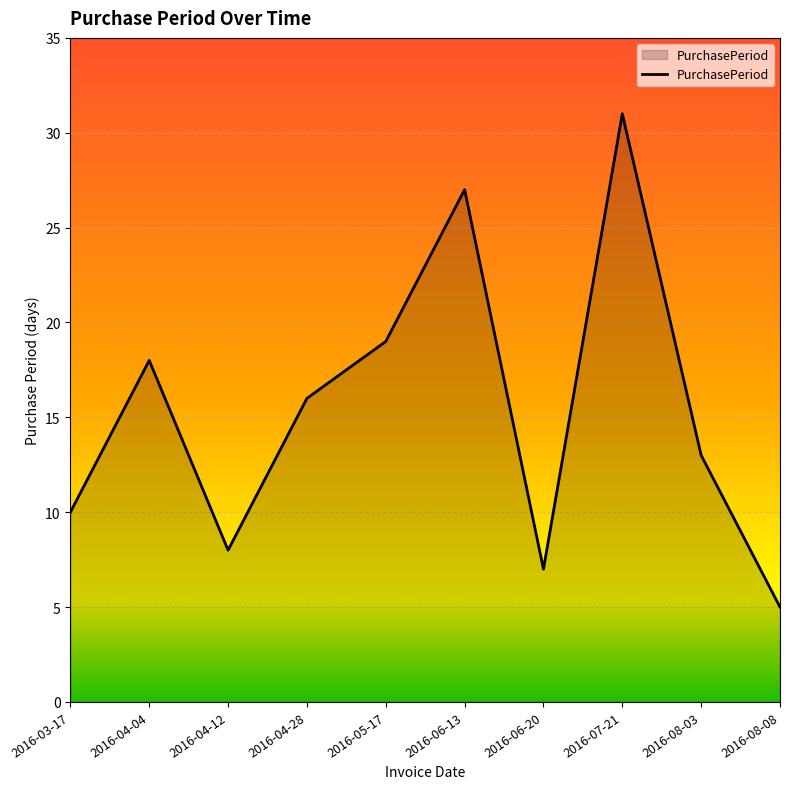

At which category does the chart reach its peak across all series?

2016-07-21